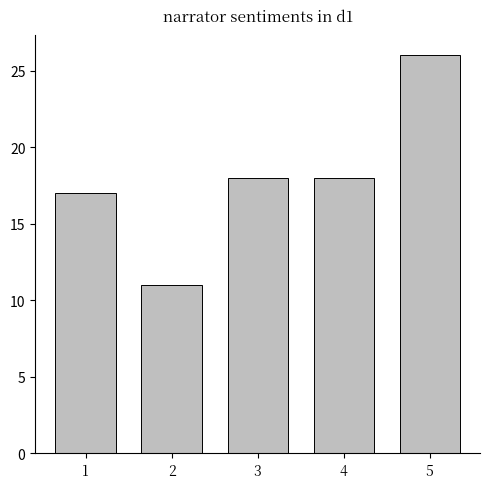

What is the value of the 1st bar from the left?

17